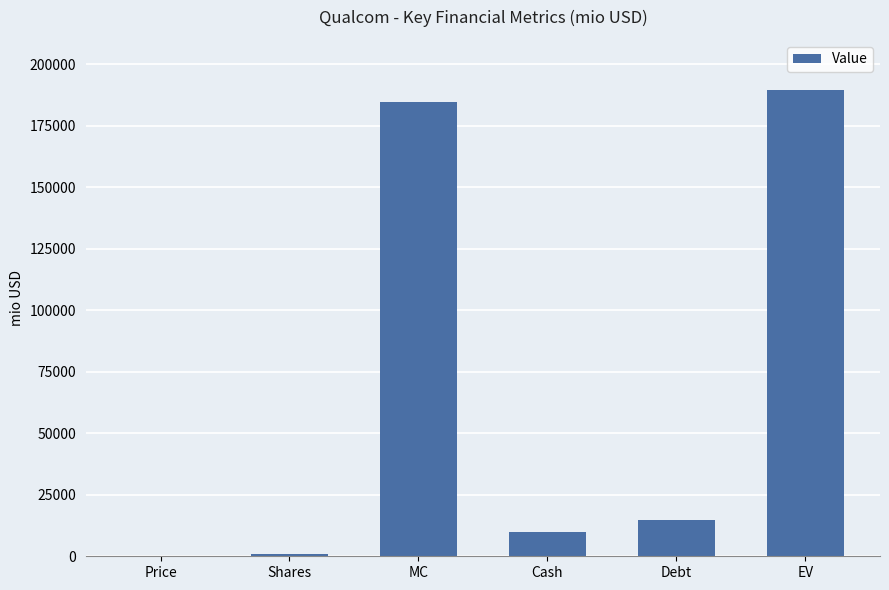

What is the sum of the values at EV and Price?

189878.2